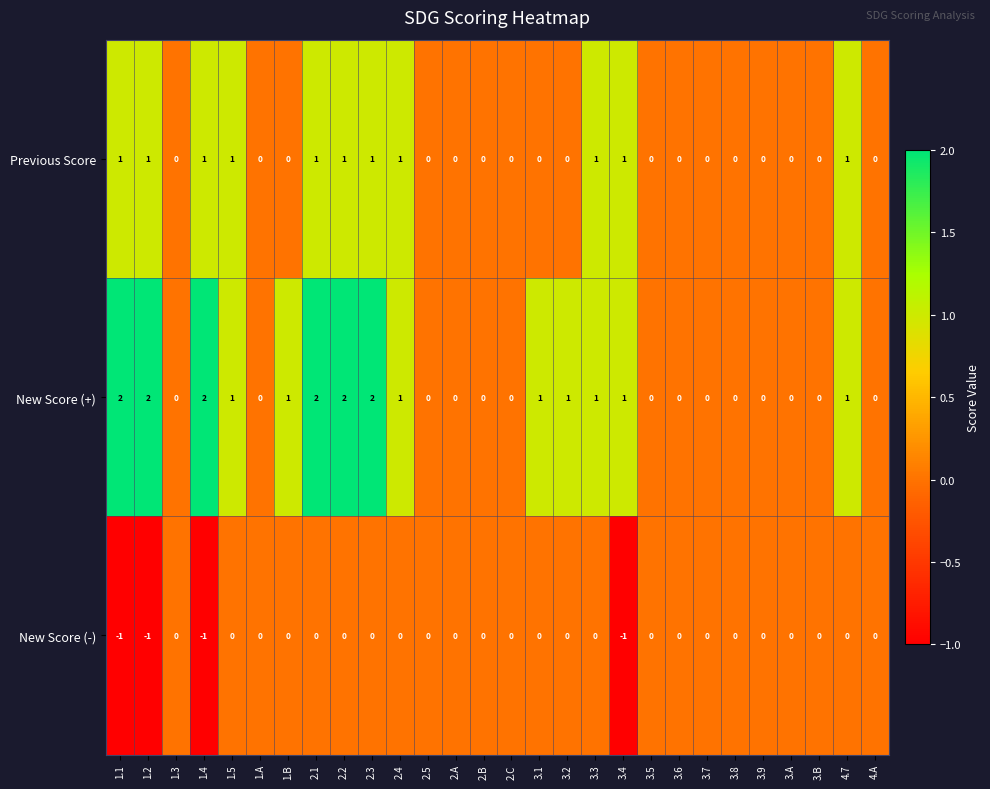

At which label does New Score (+) first exceed 1?

1.1